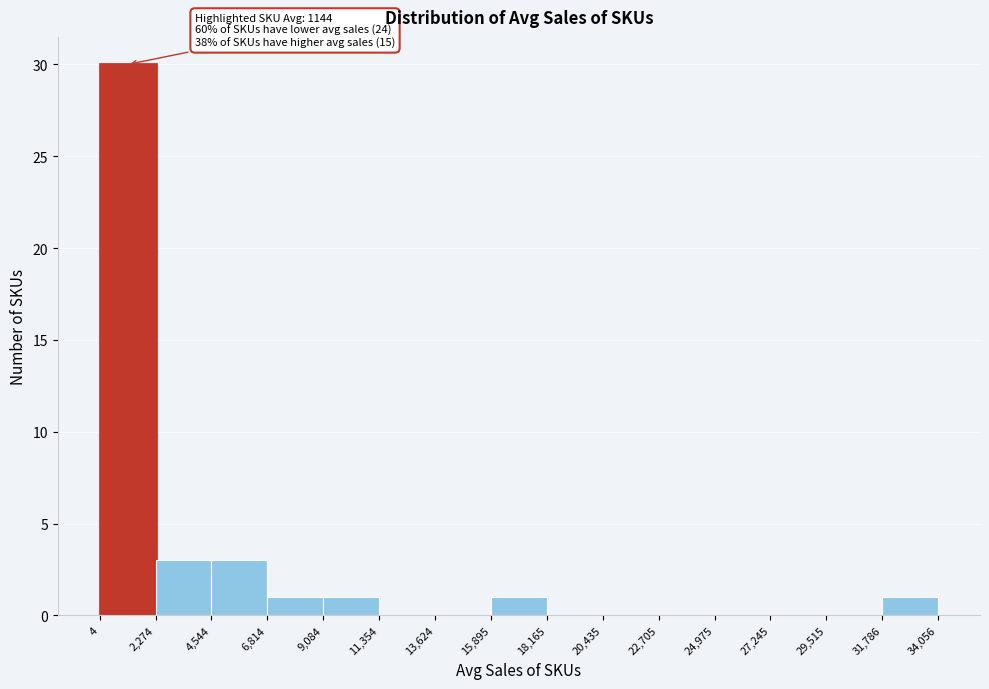

Over which range of the x-axis is the bar tallest?

4 to 2,274